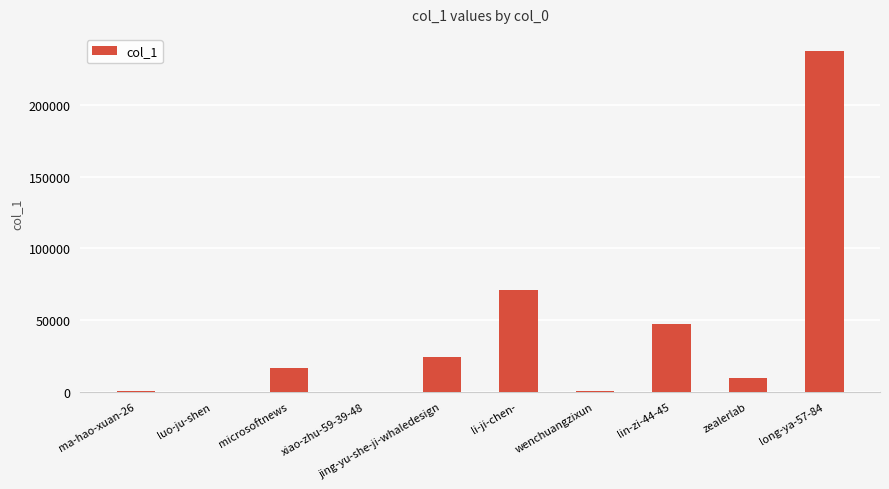

The value at lin-zi-44-45 is 46940. True or false?

True